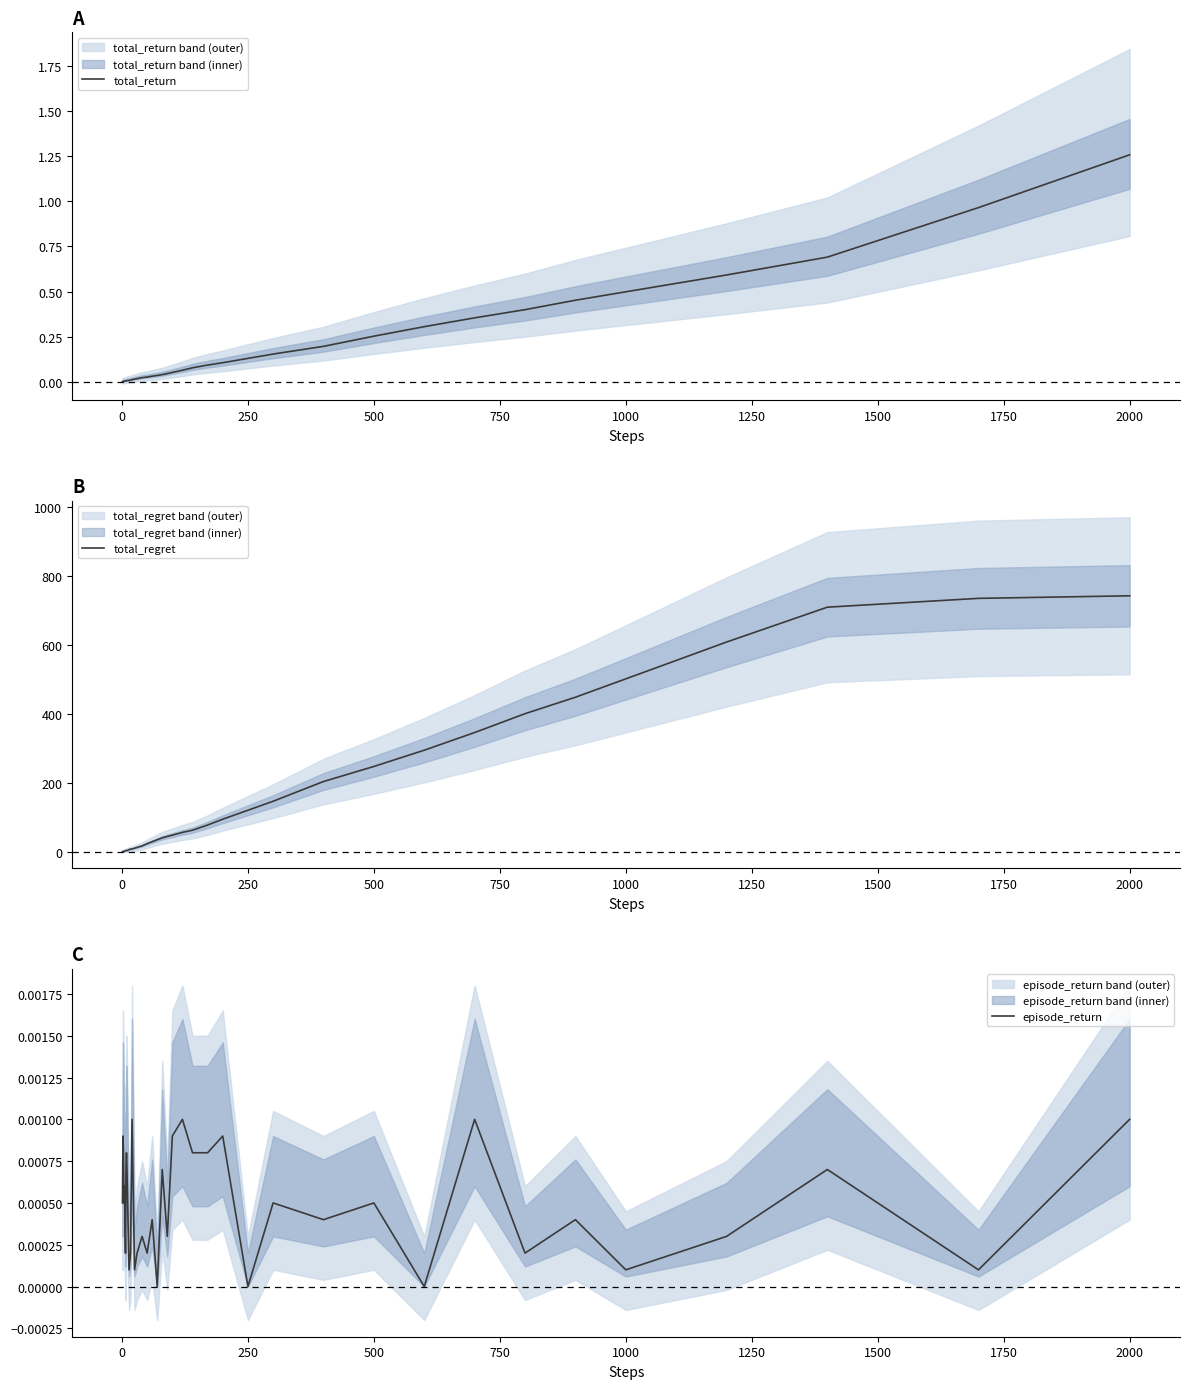

What are all the series names shown in the legend?

total_return, total_regret, episode_return